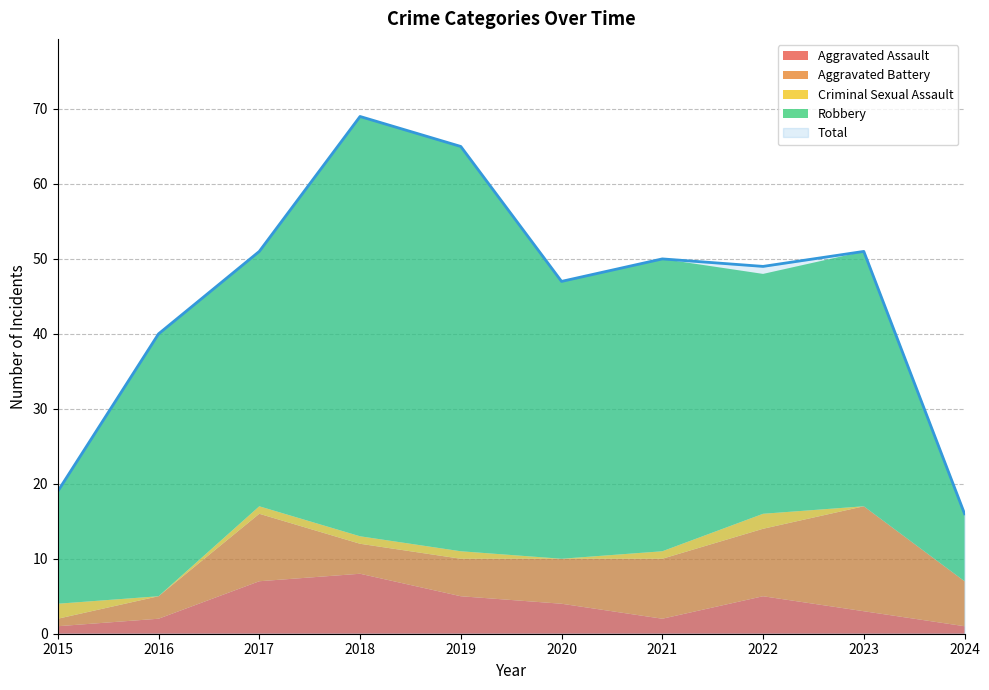

Reading right to left, extract all data points from this chart.

Aggravated Assault: 2024=1	2023=3	2022=5	2021=2	2020=4	2019=5	2018=8	2017=7	2016=2	2015=1
Aggravated Battery: 2024=6	2023=14	2022=9	2021=8	2020=6	2019=5	2018=4	2017=9	2016=3	2015=1
Criminal Sexual Assault: 2024=0	2023=0	2022=2	2021=1	2020=0	2019=1	2018=1	2017=1	2016=0	2015=2
Robbery: 2024=9	2023=34	2022=32	2021=39	2020=37	2019=54	2018=56	2017=34	2016=35	2015=15
Total: 2024=16	2023=51	2022=49	2021=50	2020=47	2019=65	2018=69	2017=51	2016=40	2015=19